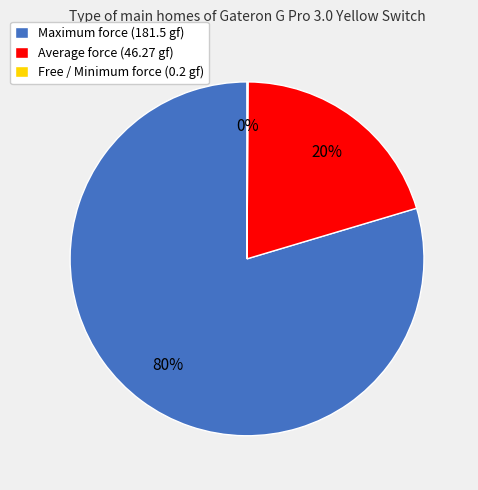

Is it true that Average force (46.27 gf) is 13% of the pie?

False